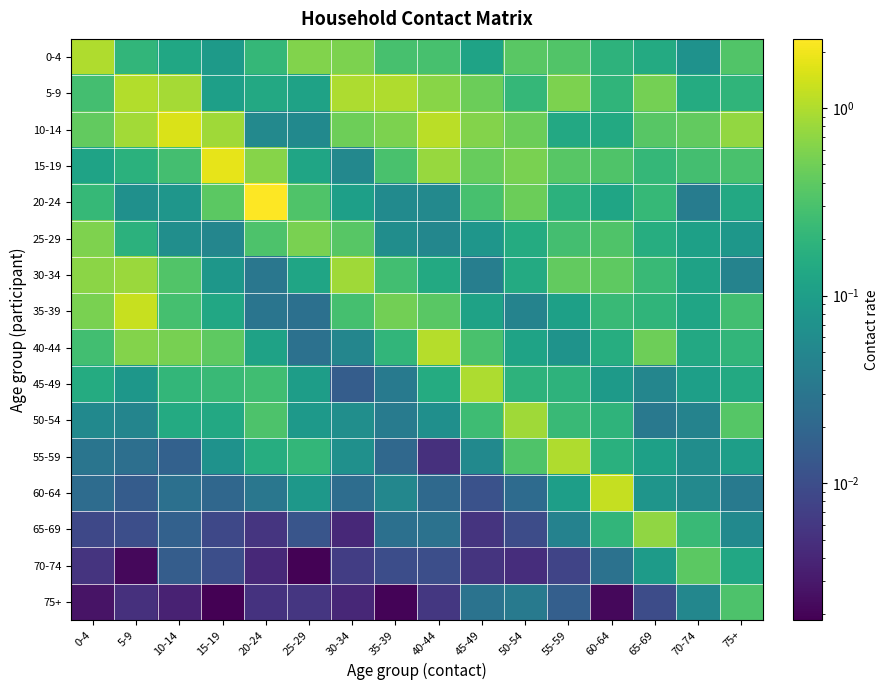

Rank the series by their maximum value, from highest to lowest.

20-24, 15-19, 10-14, 35-39, 60-64, 40-44, 5-9, 0-4, 55-59, 45-49, 50-54, 30-34, 65-69, 25-29, 70-74, 75+